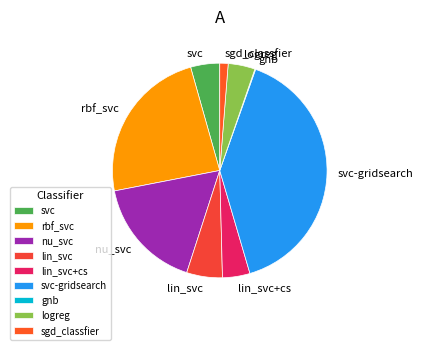

Is it true that sgd_classfier is 9% of the pie?

False